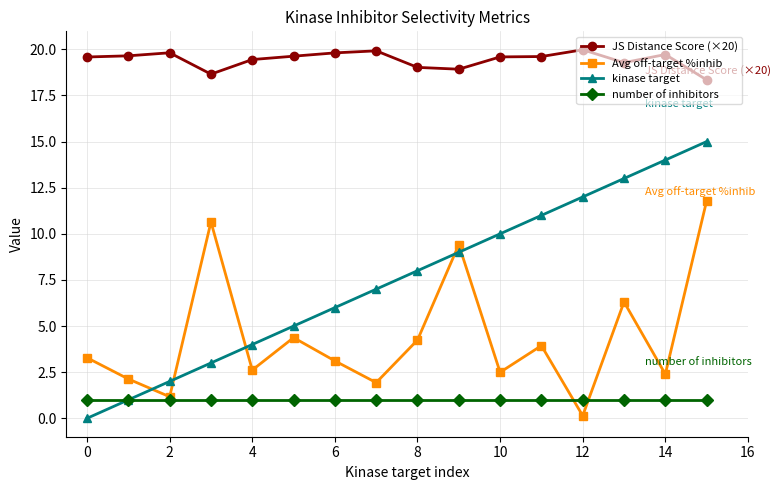

True or false: kinase target and JS Distance Score (×20) intersect in this chart.

False